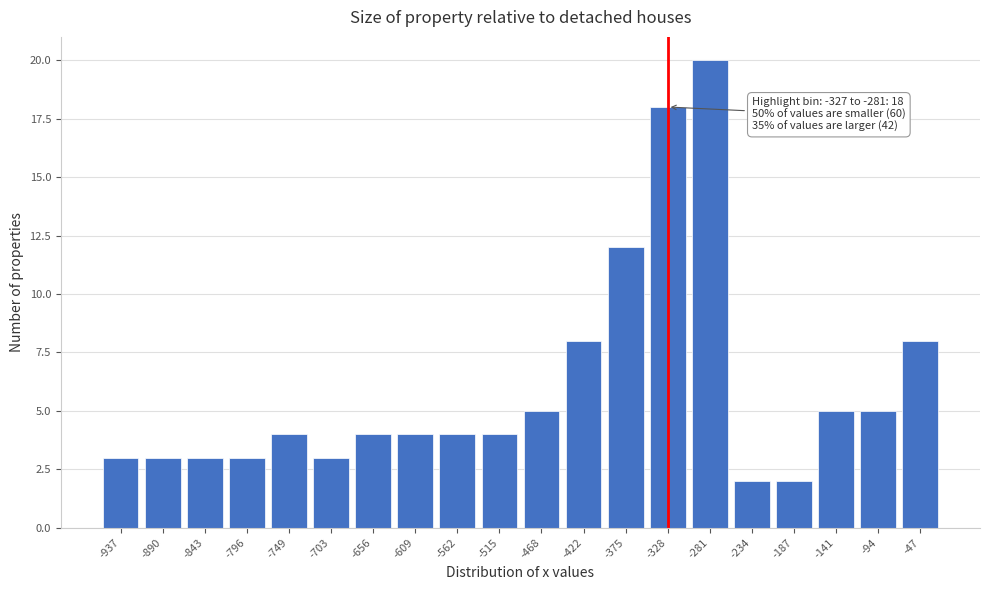

Reading right to left, extract all data points from this chart.

8	5	5	2	2	20	18	12	8	5	4	4	4	4	3	4	3	3	3	3